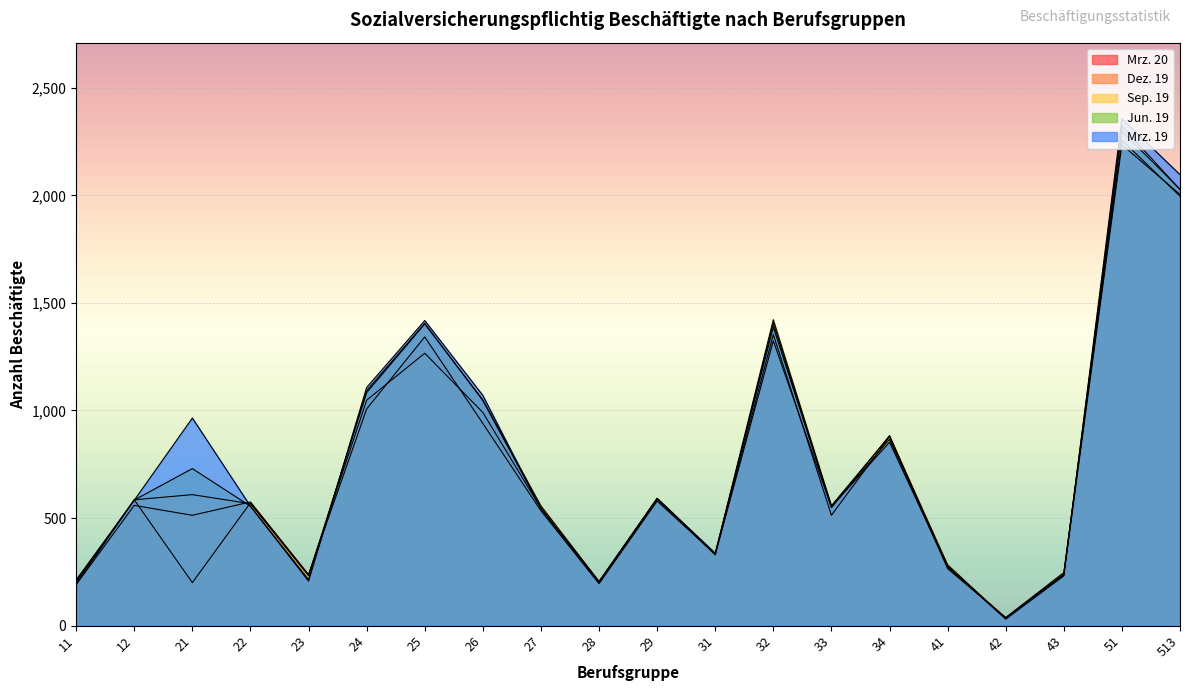

What is the maximum value shown in the chart?

2356